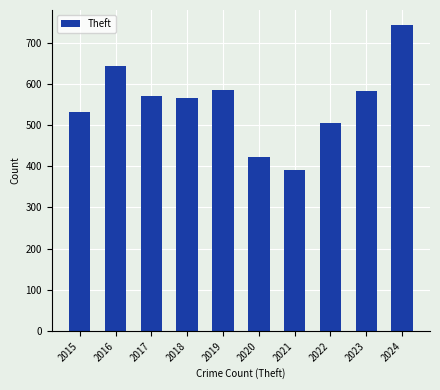

Read the value at 2020.

422